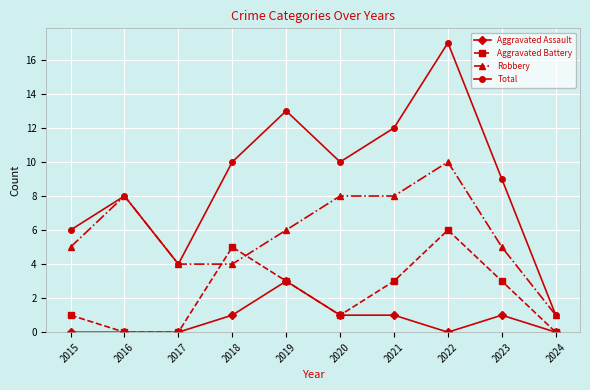

Which series has the largest total across all categories?

Total